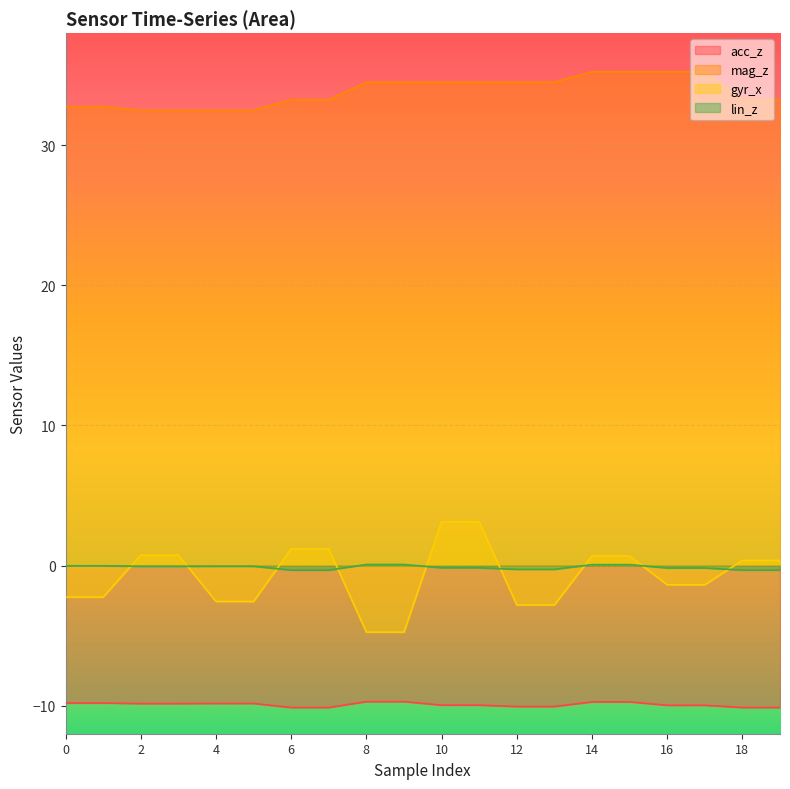

Between 7 and 16, which is larger?

16